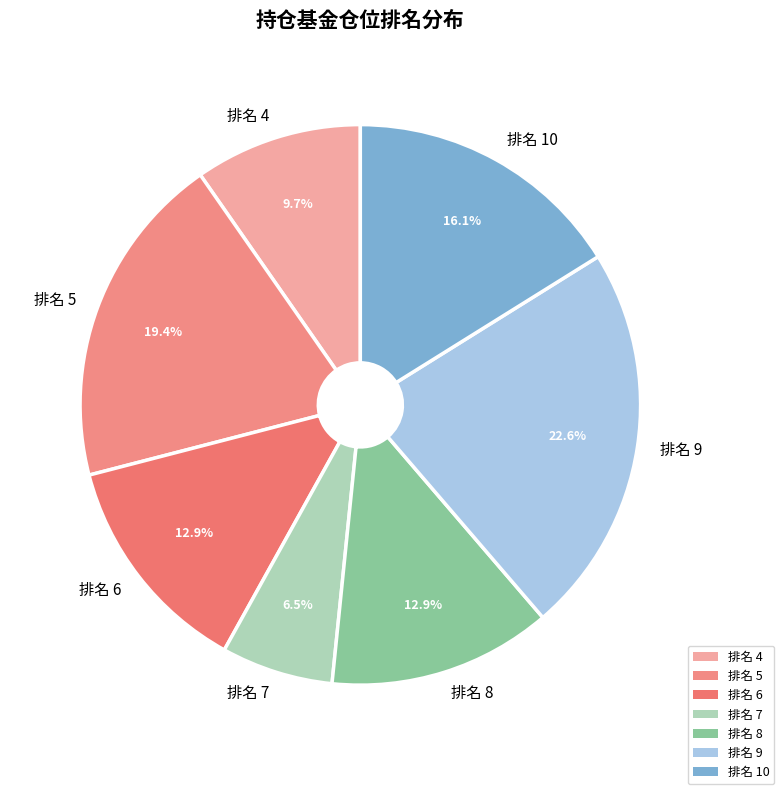

Between 排名 5 and 排名 10, which is larger?

排名 5